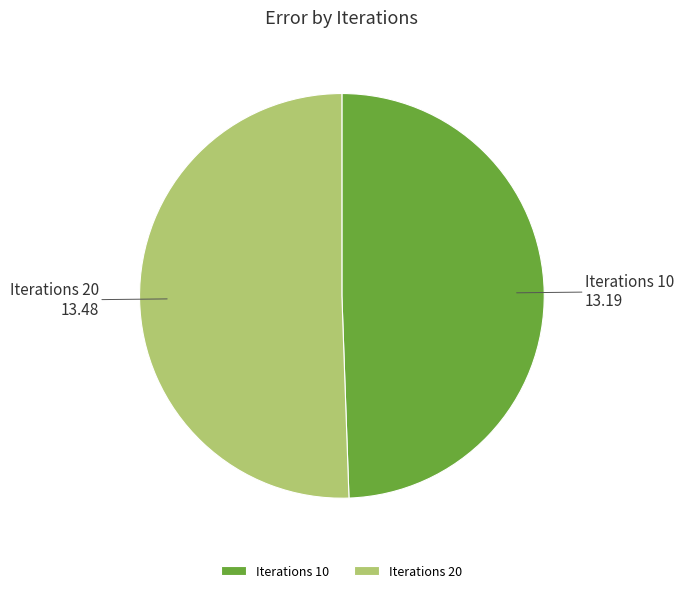

True or false: Iterations 10 accounts for 49% of the total.

True